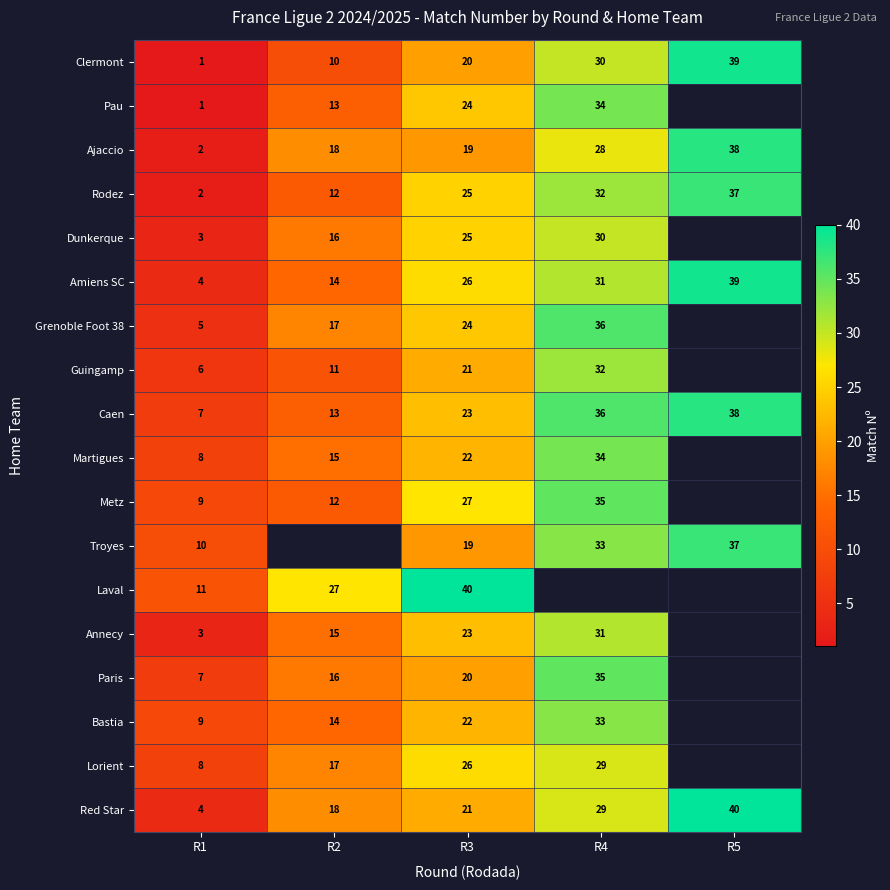

How many series are shown in this chart?

18